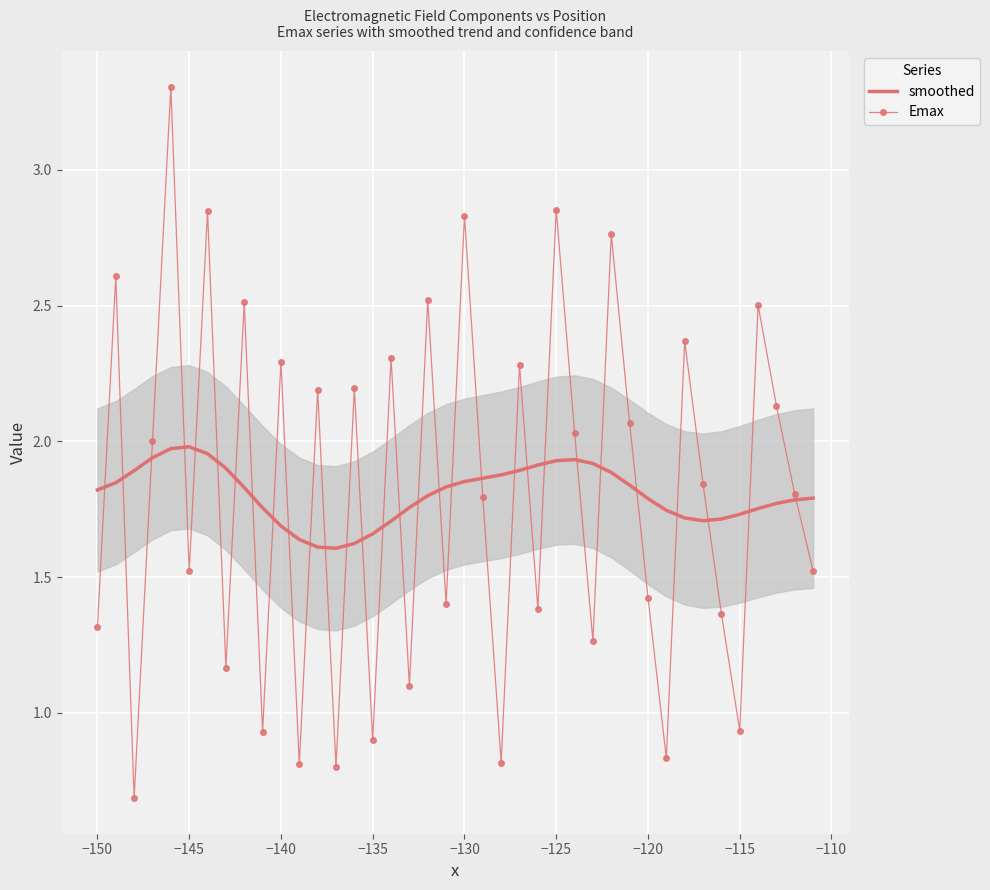

What is the maximum value shown in the chart?

3.3